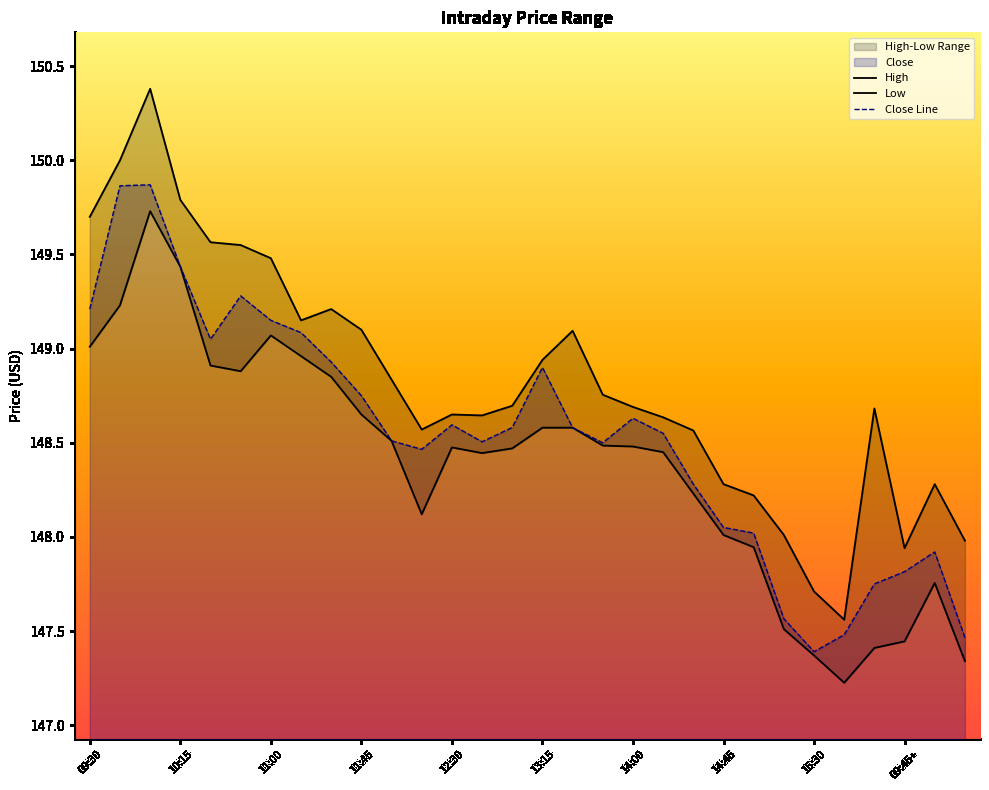

What is the maximum value for Close Line?

149.9